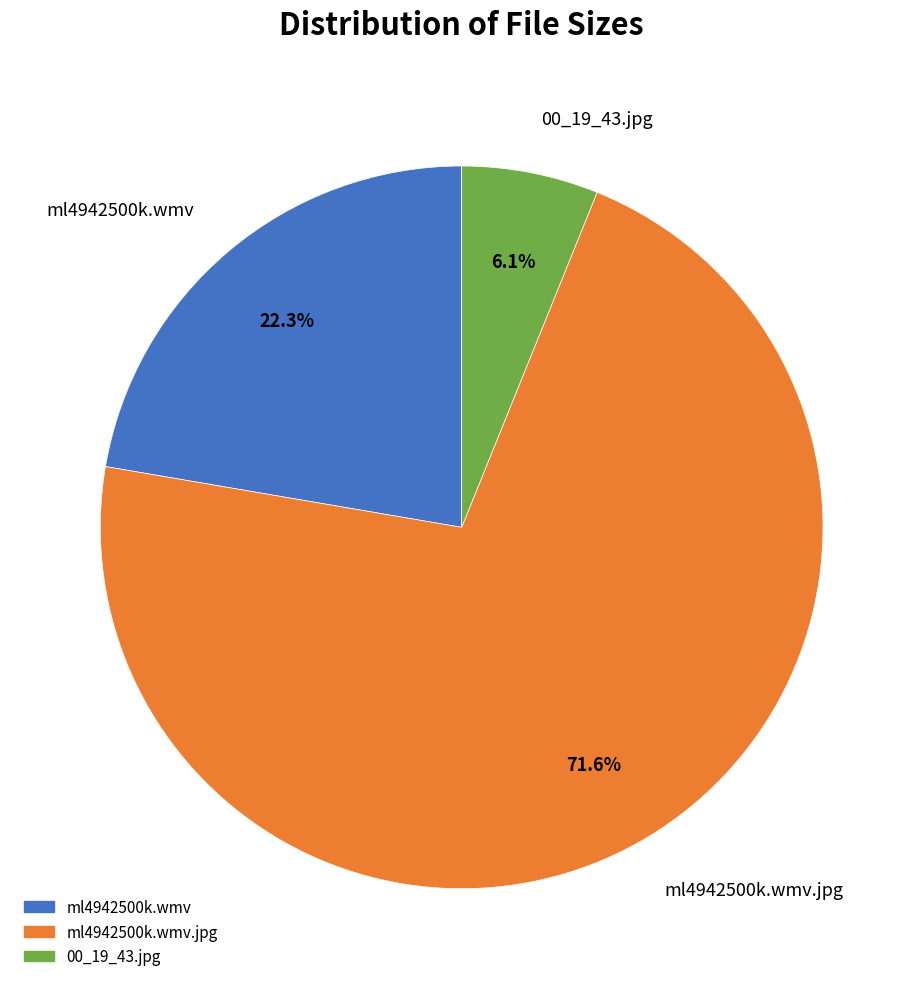

Does any single category account for the majority?

Yes